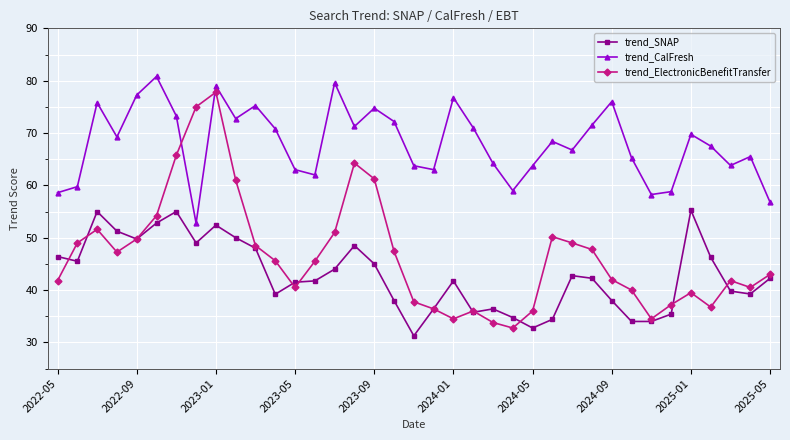

What is the minimum value for trend_CalFresh?

52.8